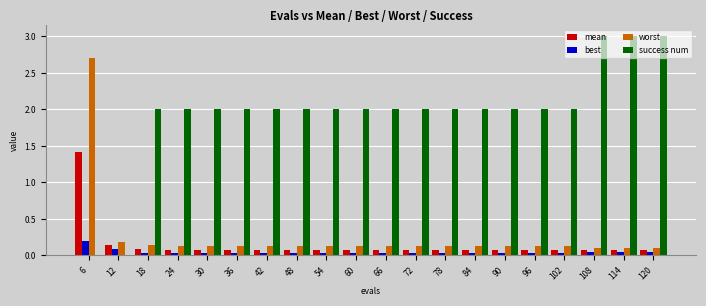

Between 42 and 108, which series saw the biggest shift?

success num